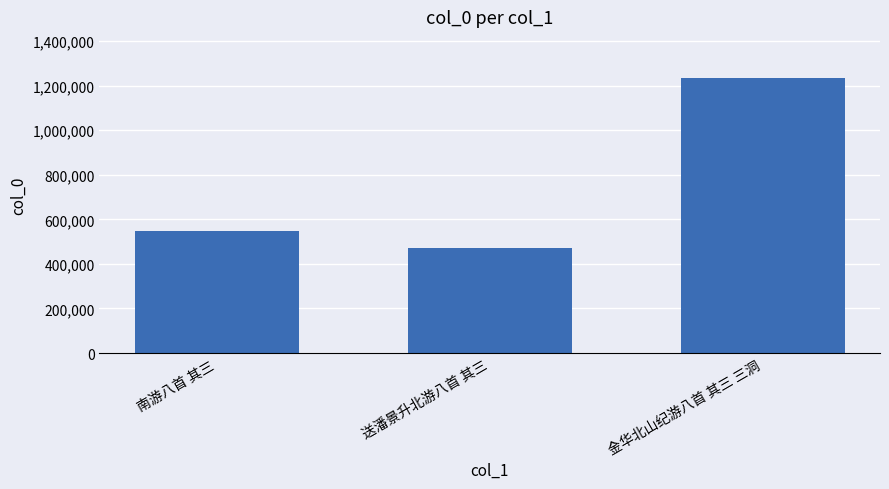

Reading left to right, transcribe all the data shown in this chart.

南游八首 其三=549551	送潘景升北游八首 其三=469538	金华北山纪游八首 其三 三洞=1233409